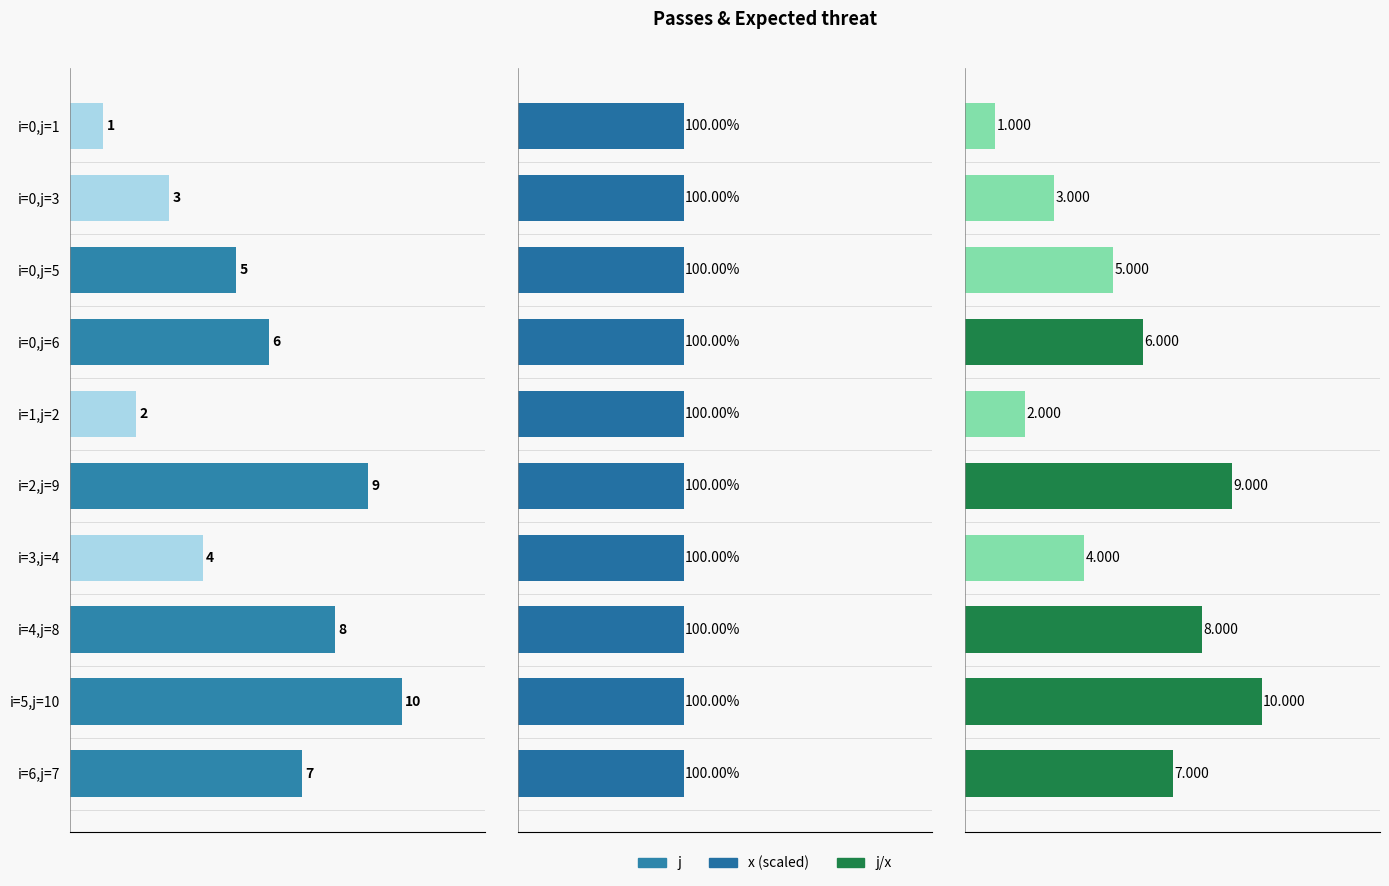

The j/x series shows 0.9 at i=1,j=2. True or false?

False